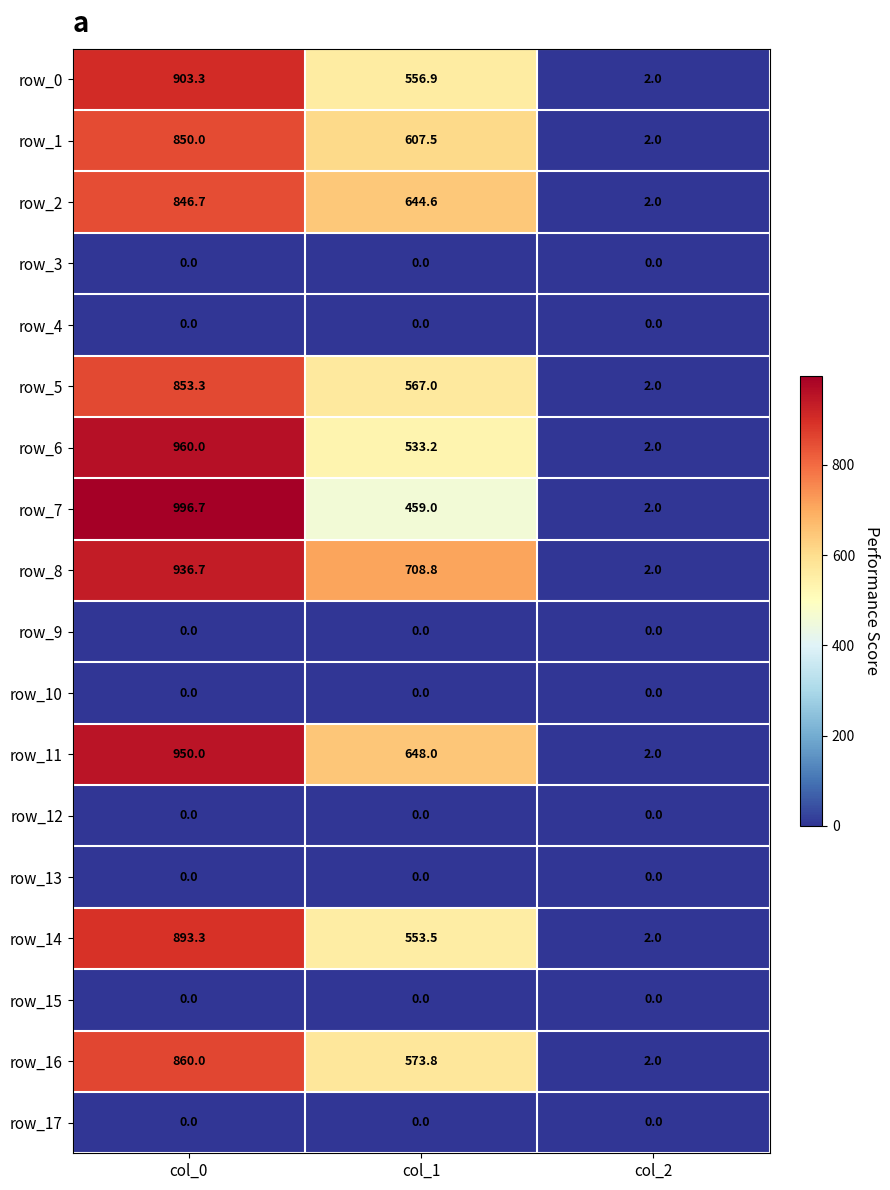

How many categories are shown in the chart?

3